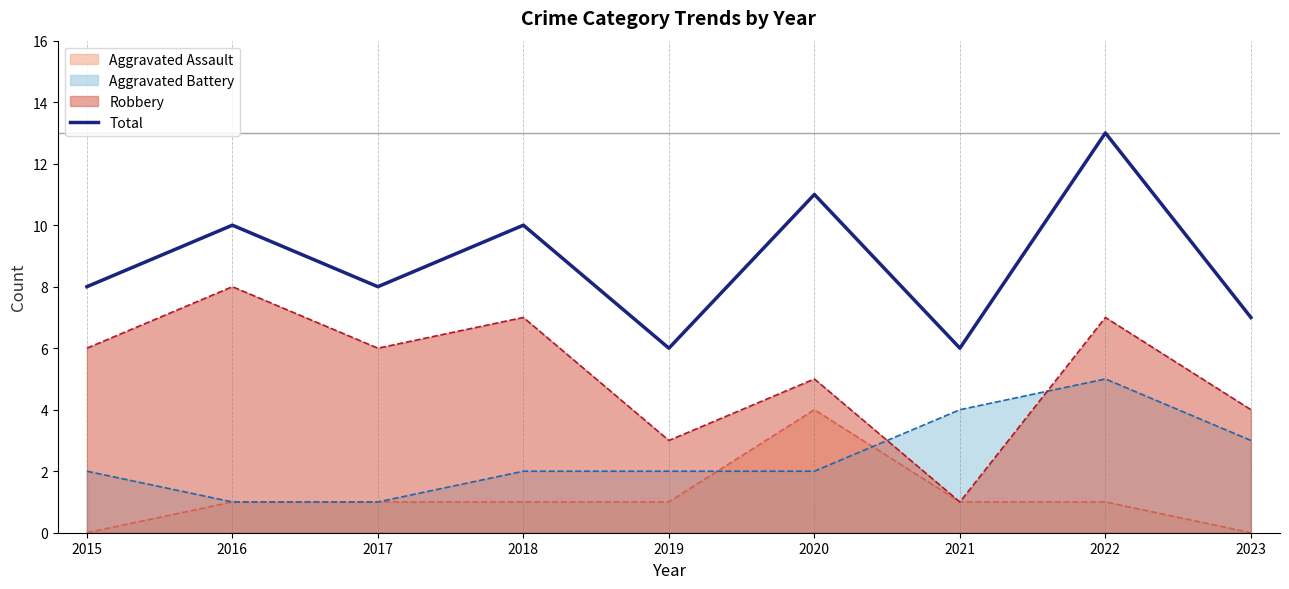

Where is the data nearest to the value 9?

2015